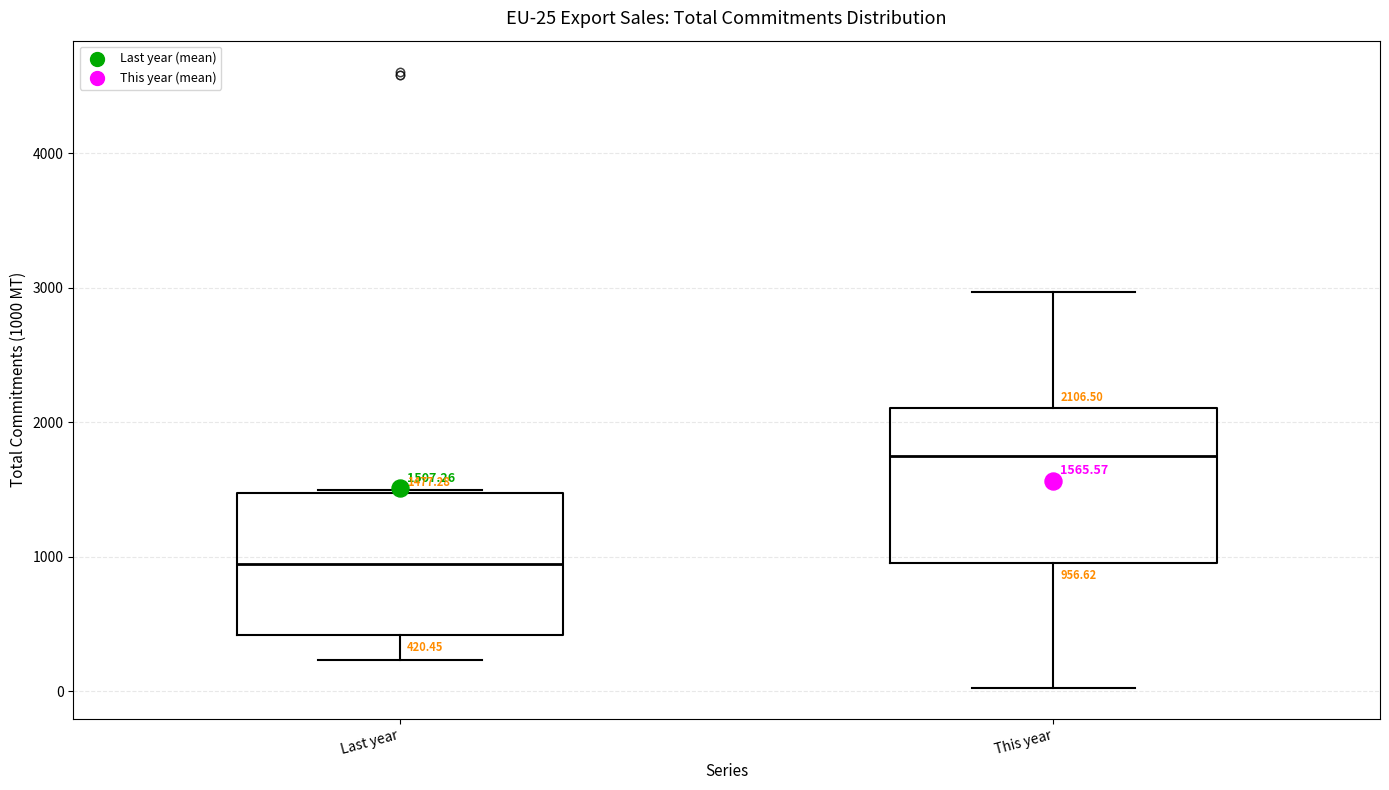

Which box's median line is the lowest?

Last year